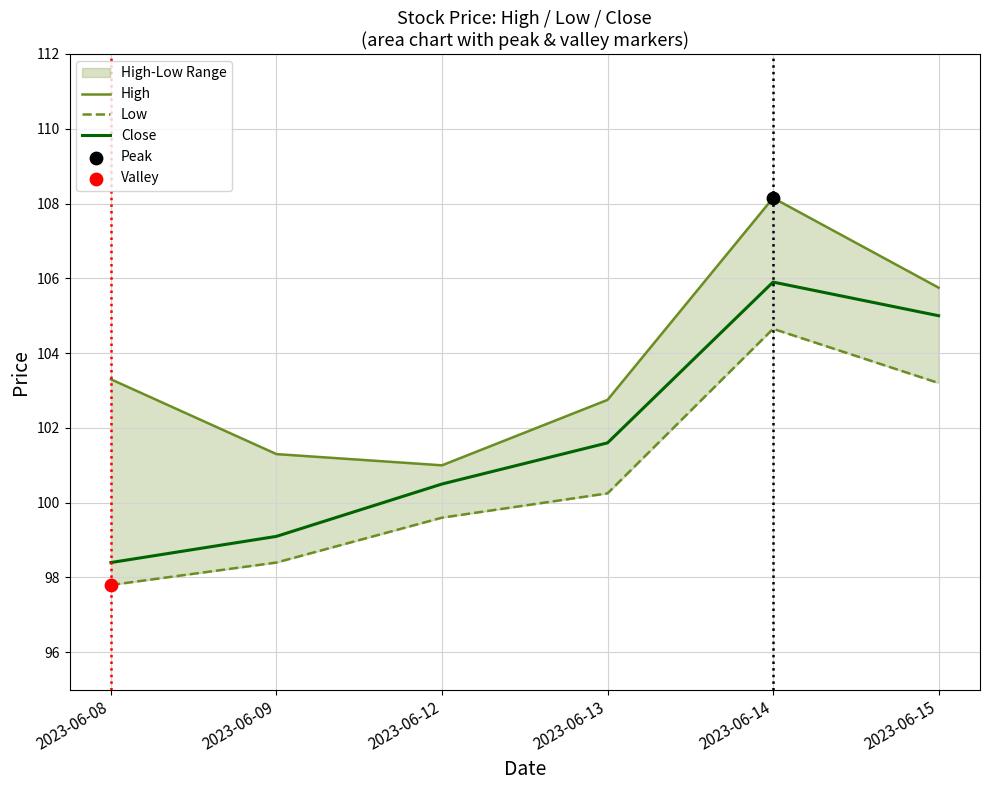

At which category is the sum across all series the highest?

2023-06-14